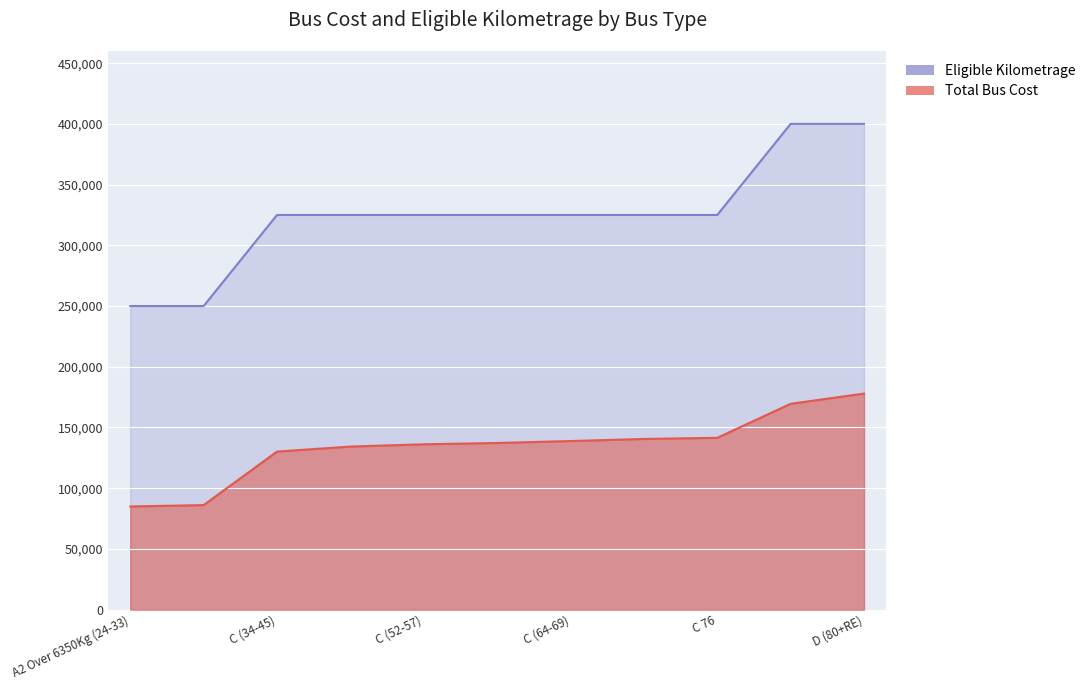

How many data points does each series have?

11